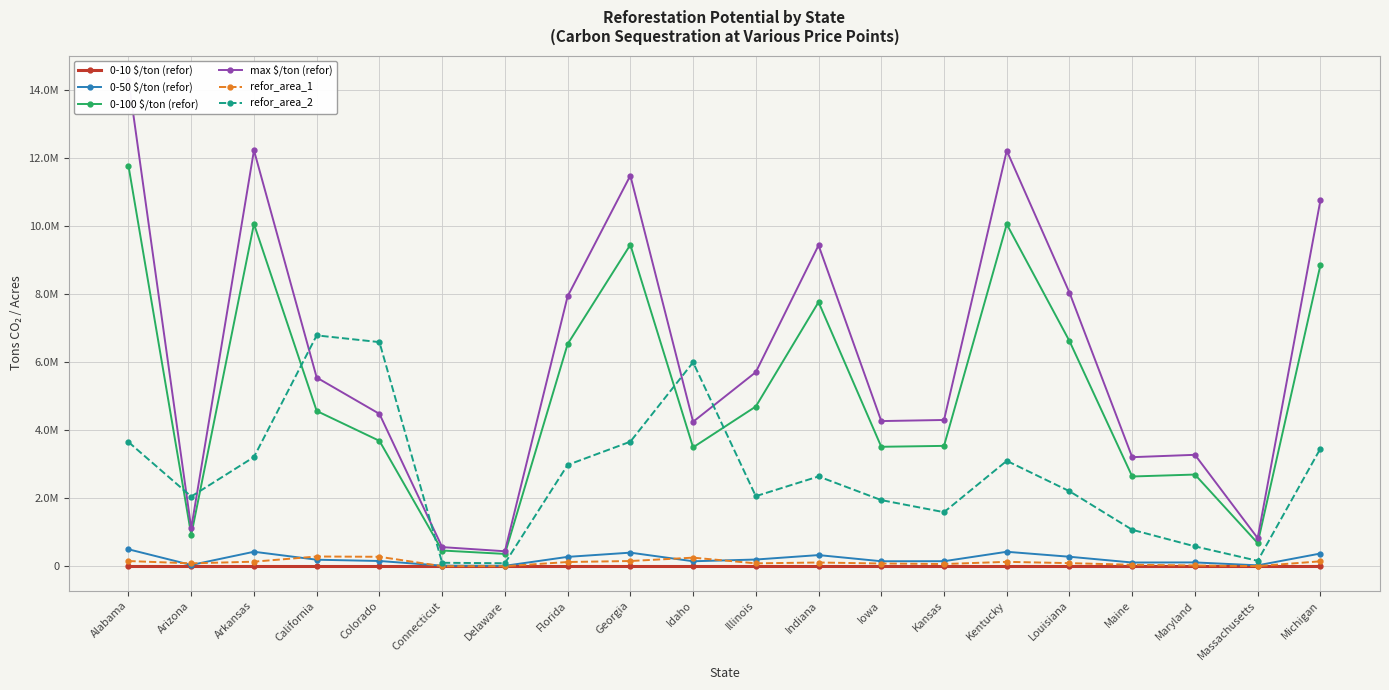

After their last crossing, which series has the higher values: refor_area_2 or max $/ton (refor)?

max $/ton (refor)